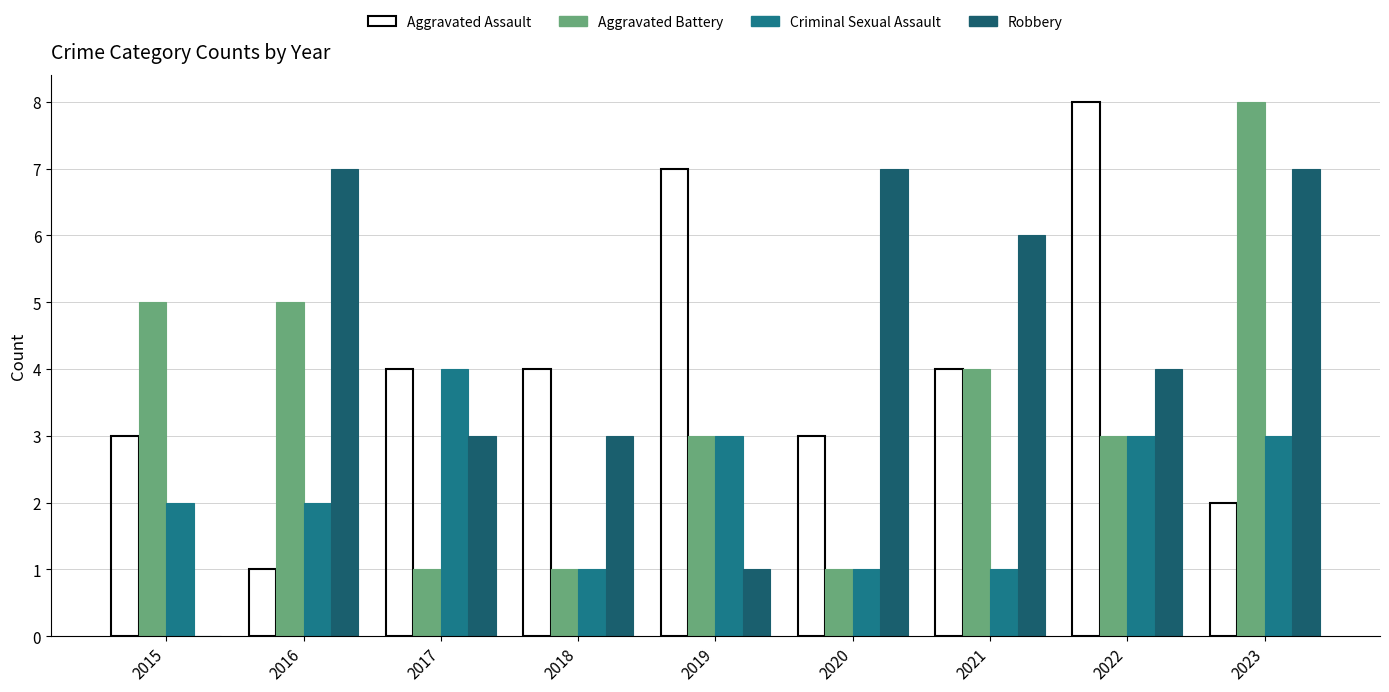

Are the bars grouped side by side (vs. stacked)?

Yes